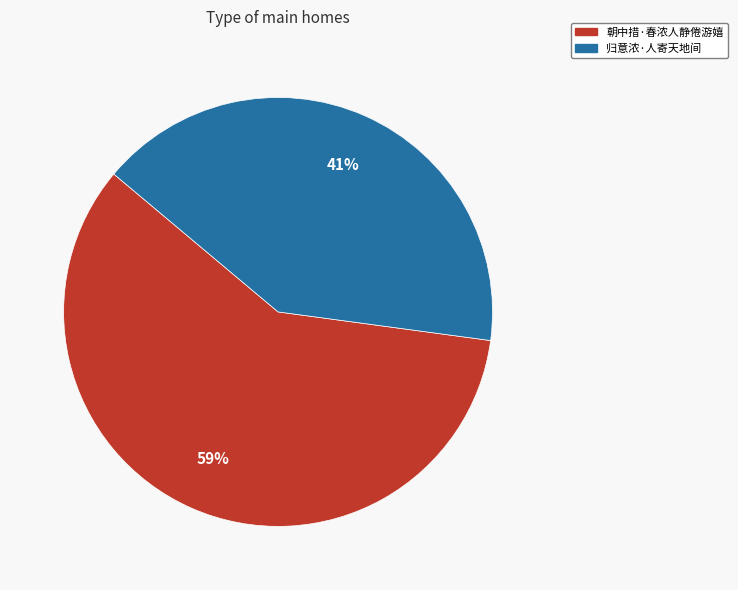

Which has a higher value, 归意浓·人寄天地间 or 朝中措·春浓人静倦游嬉?

朝中措·春浓人静倦游嬉